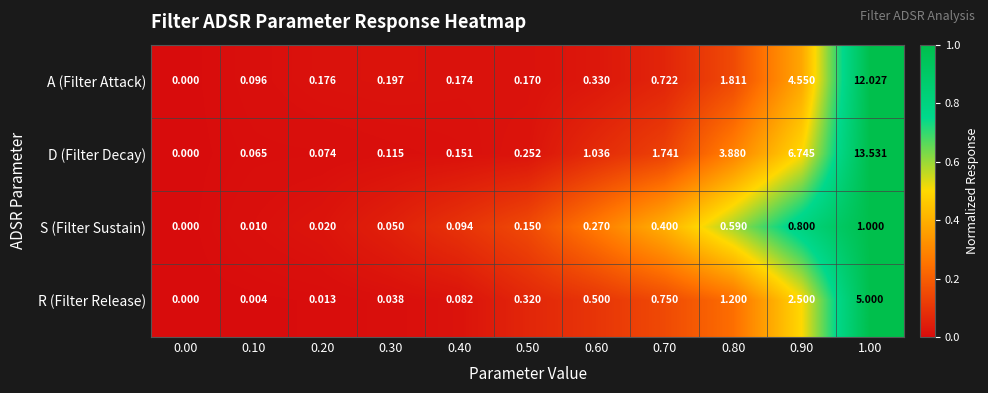

Which series has the largest total across all categories?

D (Filter Decay)